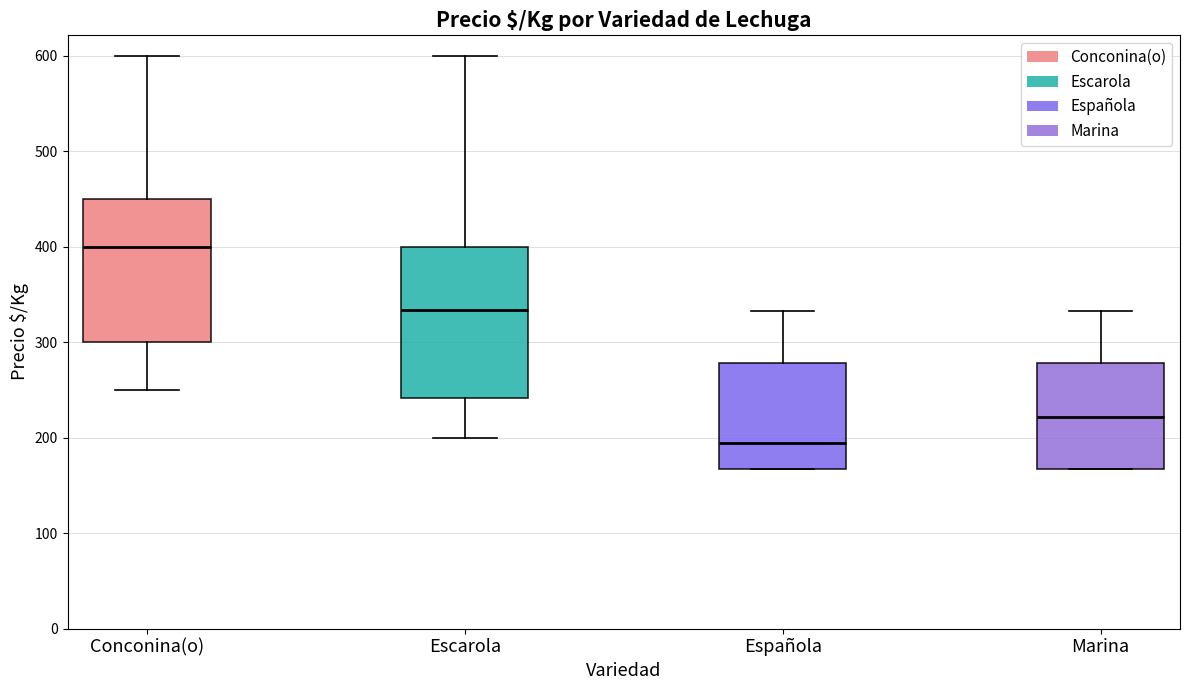

Reading left to right, transcribe this box plot: for each box, give where its median line is, the range the box spans, and where its two whiskers end, as read against the y-axis. The values are not printed on the chart, so give them approximately, as read against the axis.

Conconina(o): median 400, box 300 to 450, whiskers 250 to 600
Escarola: median 330, box 240 to 400, whiskers 200 to 600
Española: median 190, box 170 to 280, whiskers 170 to 330
Marina: median 220, box 170 to 280, whiskers 170 to 330